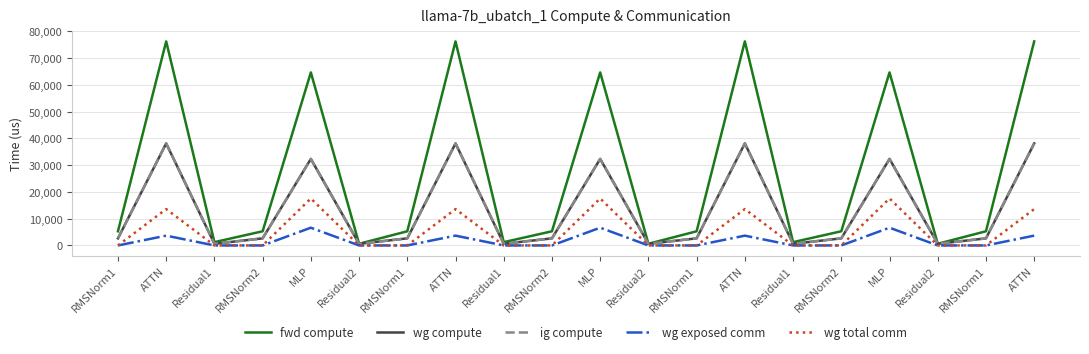

Does the chart display data point markers on the line(s)?

No